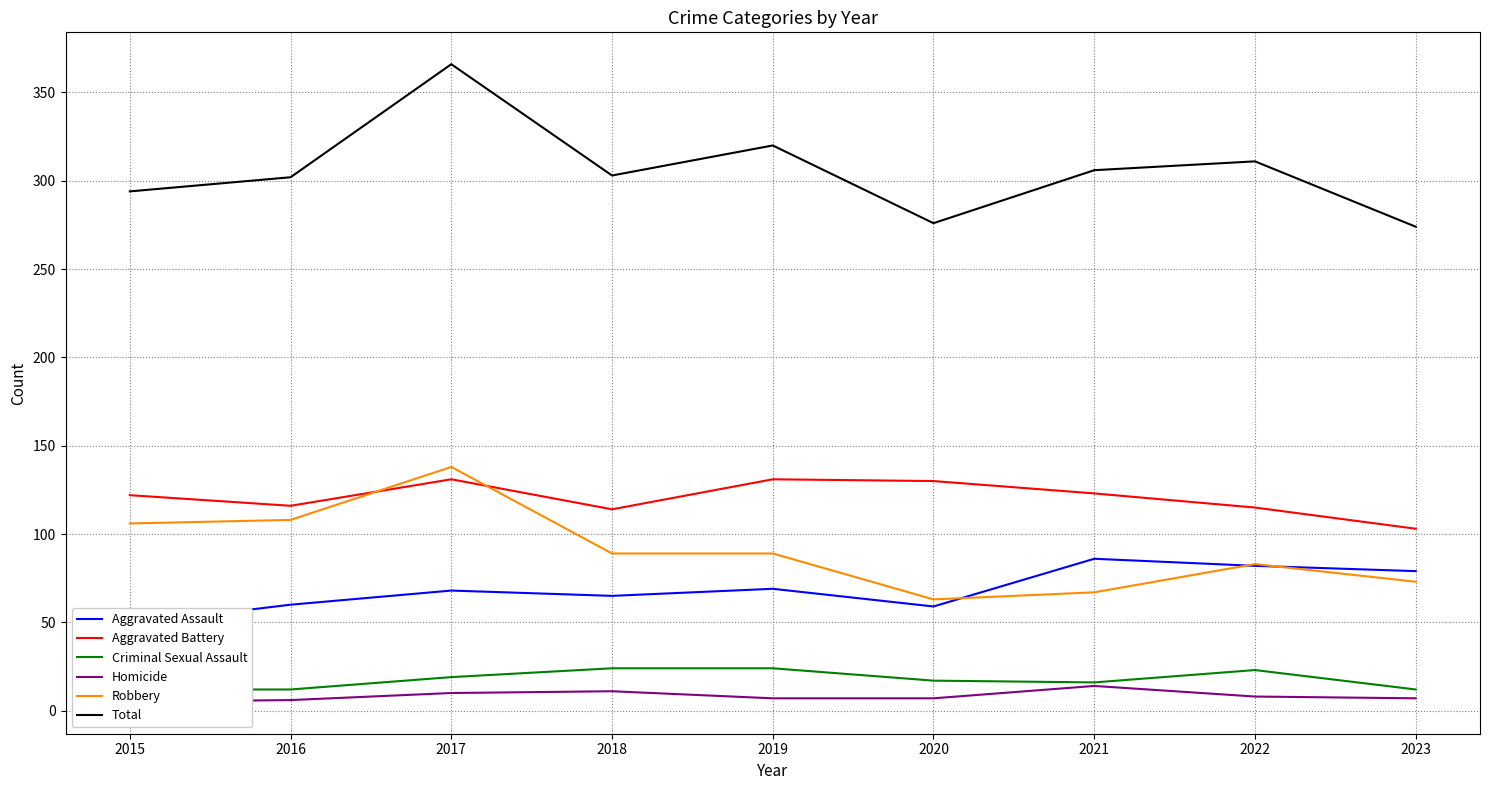

Which label corresponds to the smallest value in the chart?

2015